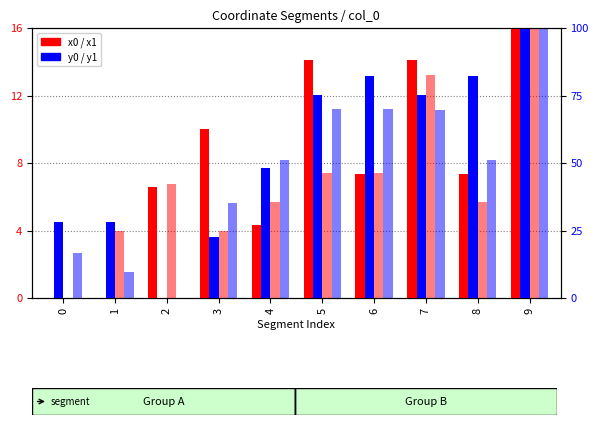

How many data points in y1 are above 8?

6